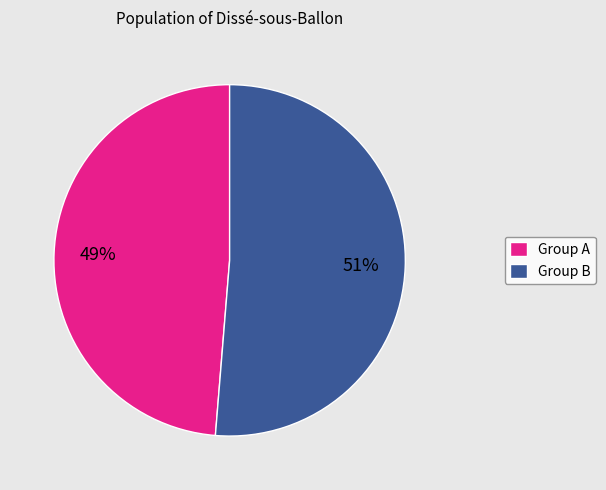

To the nearest percent, what is the average slice percentage?

50%